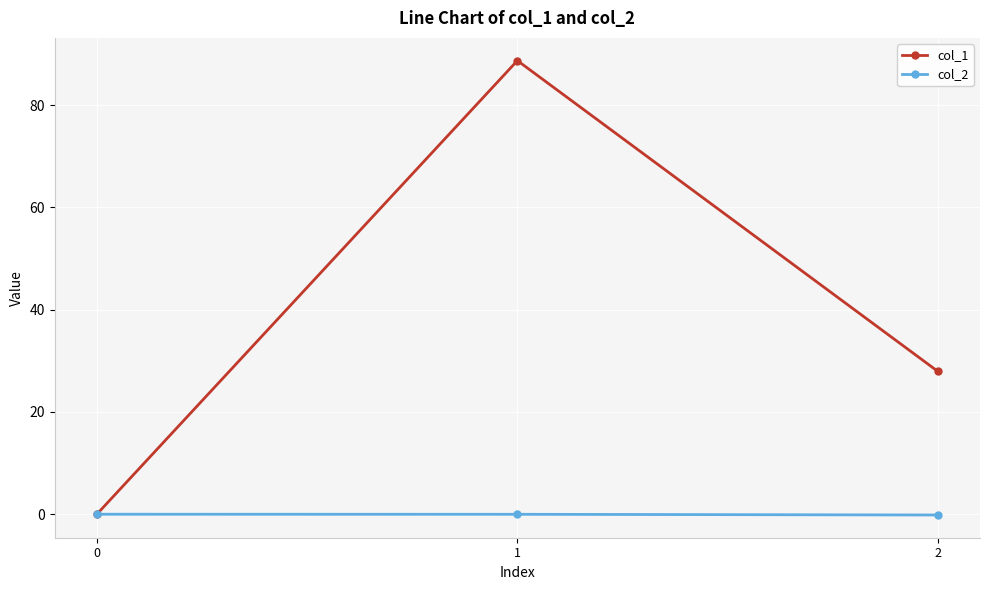

How many lines are shown in the chart?

2